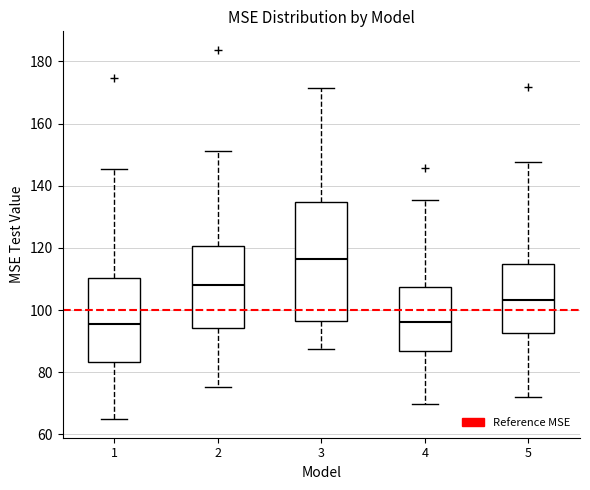

Which box is the tallest, from its lower edge to its upper edge?

3